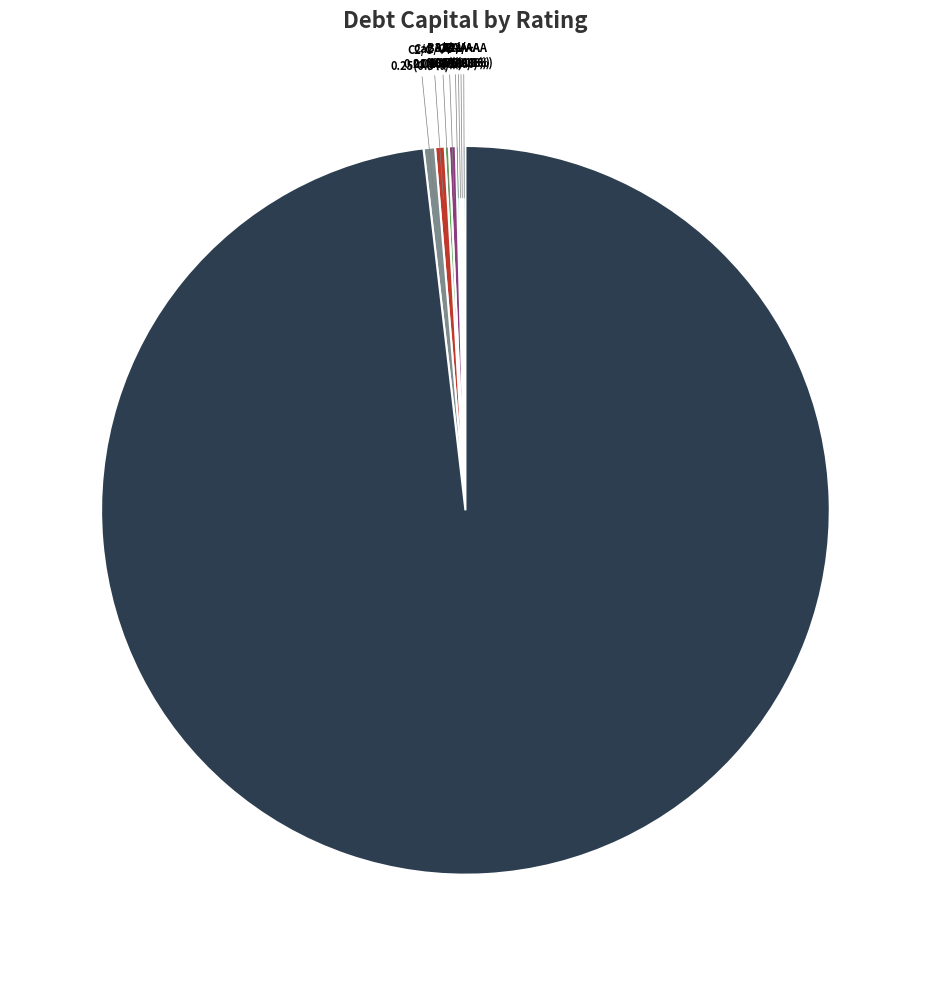

What portion of the pie excludes A3/A-?

99.7%